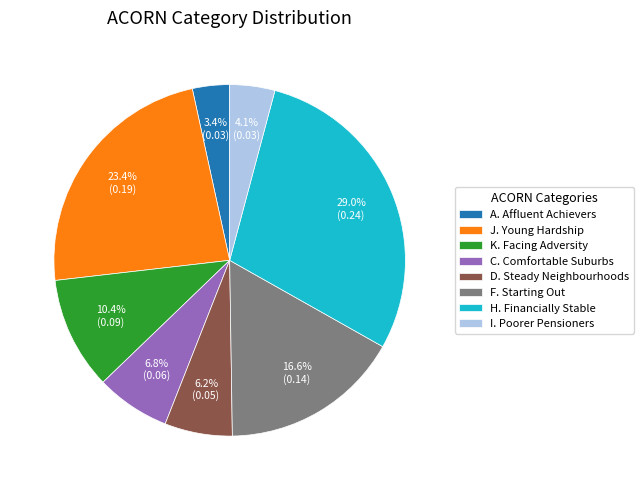

What portion of the pie excludes J. Young Hardship?

76.6%